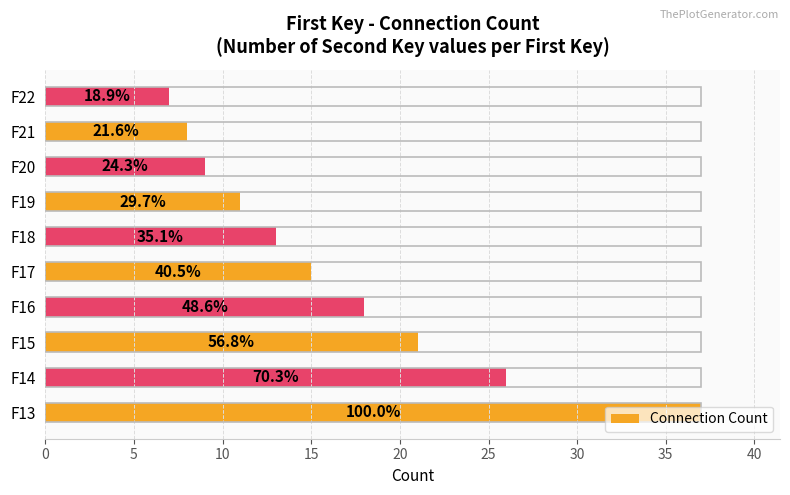

How many bars are there in total?

10